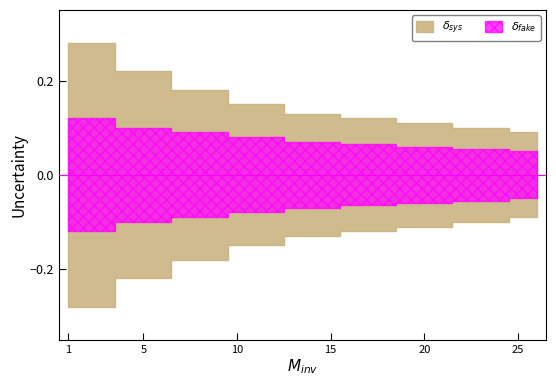

What are all the series names shown in the legend?

delta_sys, delta_fake